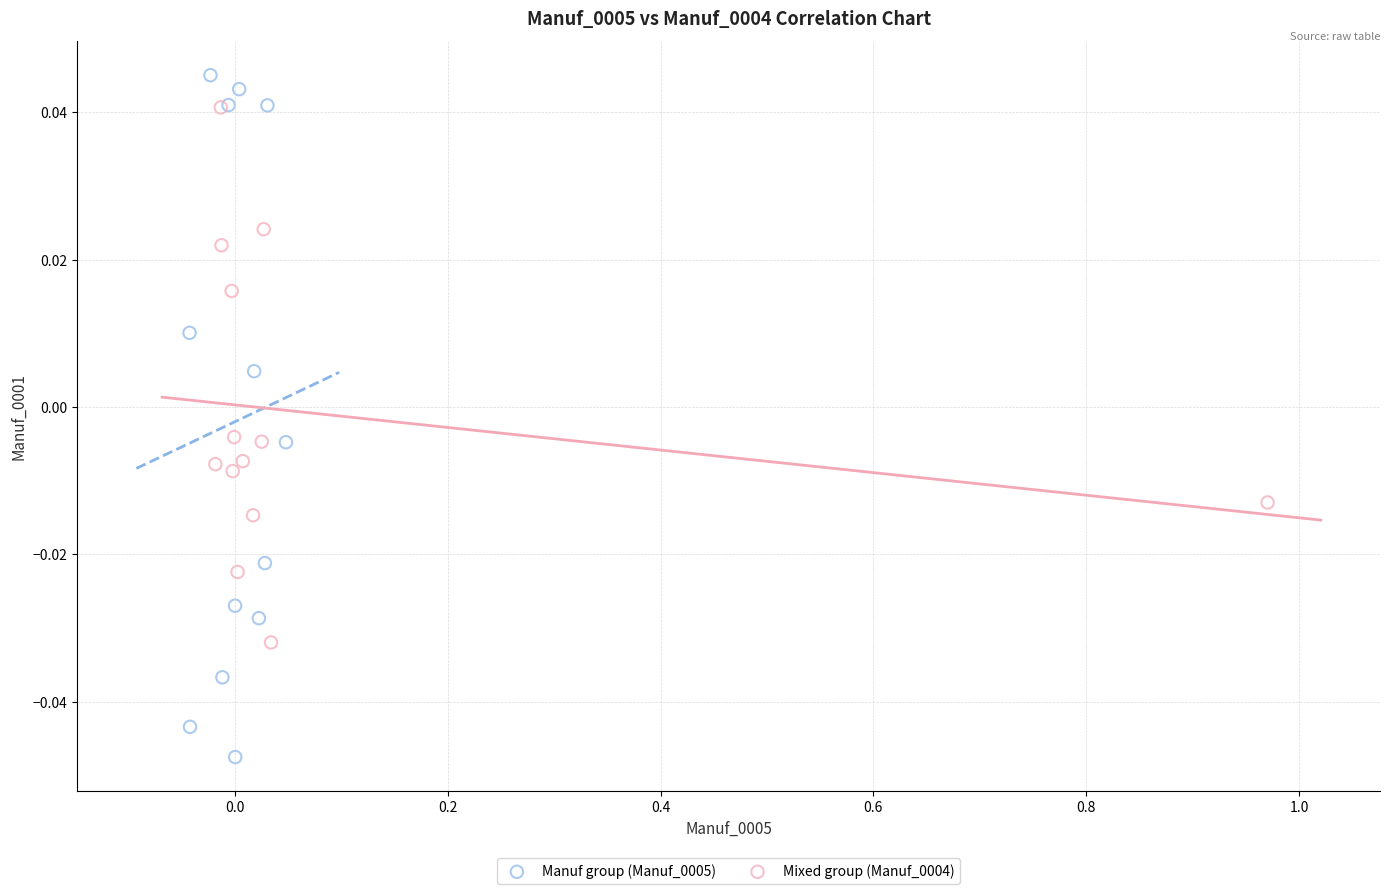

Which series has the largest Y range (max minus min)?

Manuf group (Manuf_0005)